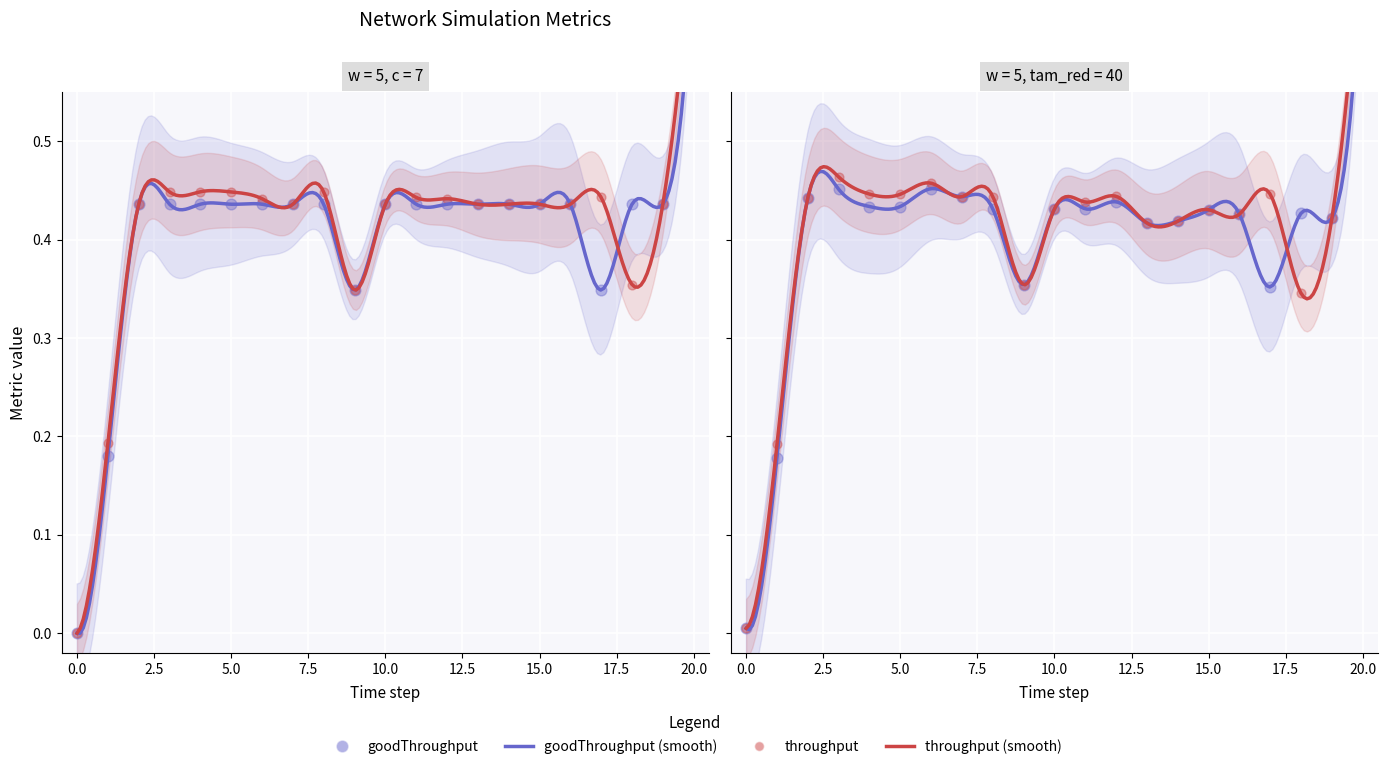

Is the value of goodThroughput at 5 greater than the value of throughput at 7?

No